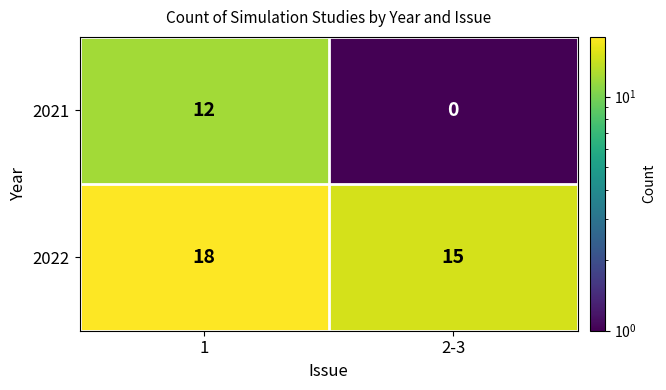

Reading right to left, list all the values displayed in this chart.

2021: 2-3=0	1=12
2022: 2-3=15	1=18